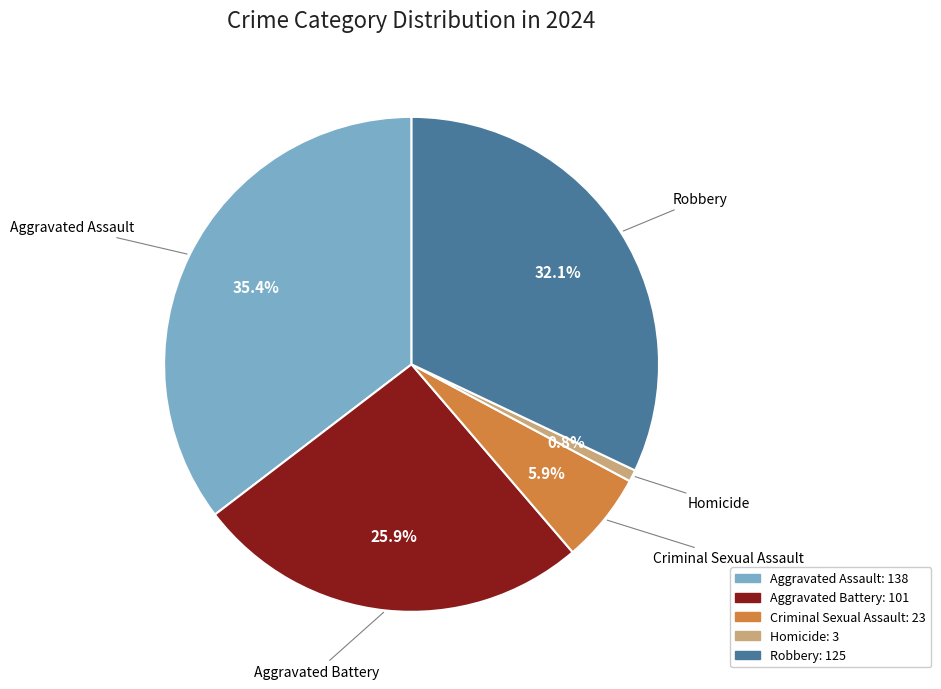

Between Aggravated Battery and Homicide, which is larger?

Aggravated Battery